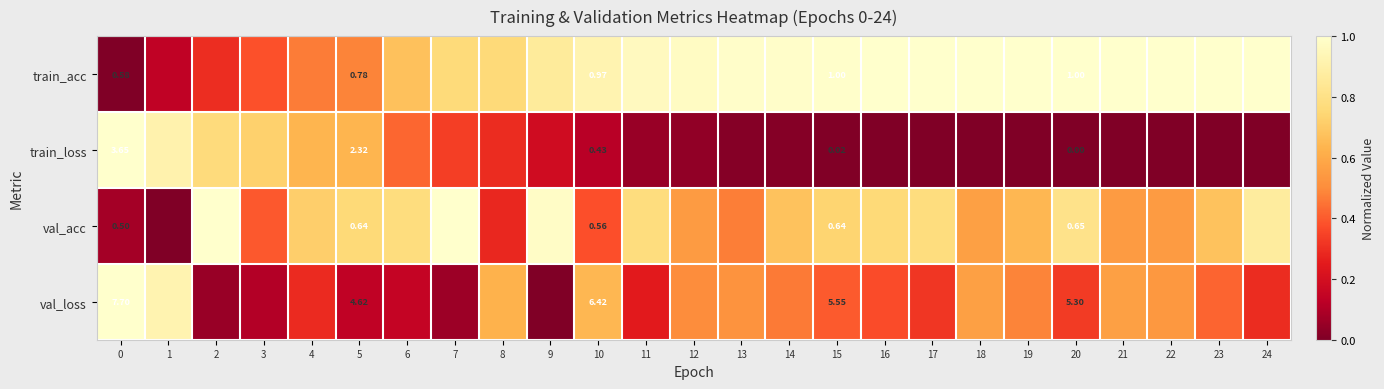

What is the spread (max minus min) of values at 11?

0.9